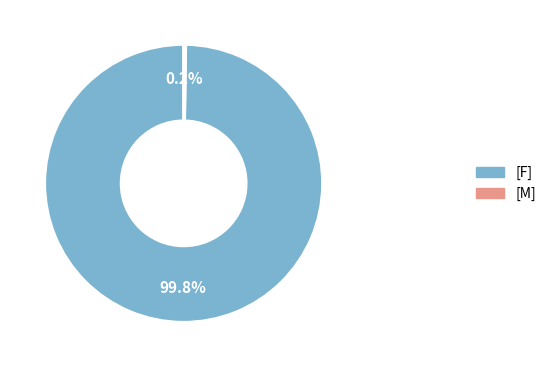

Which category has the biggest portion of the pie?

[F]